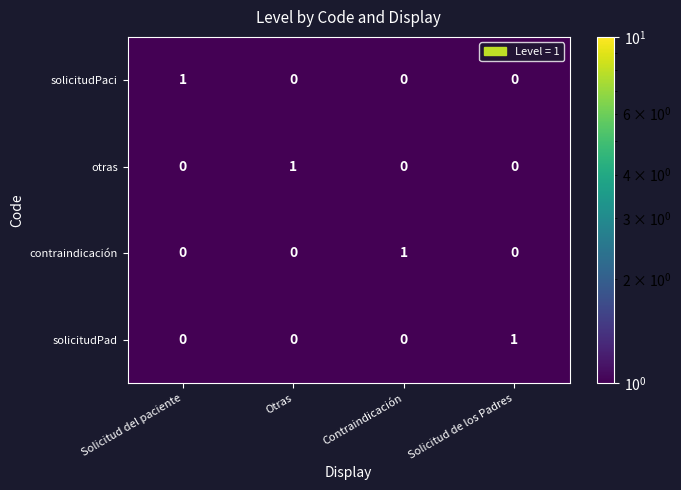

Reading left to right, transcribe all the data shown in this chart.

solicitudPaci: 1	0	0	0
otras: 0	1	0	0
contraindicación: 0	0	1	0
solicitudPad: 0	0	0	1